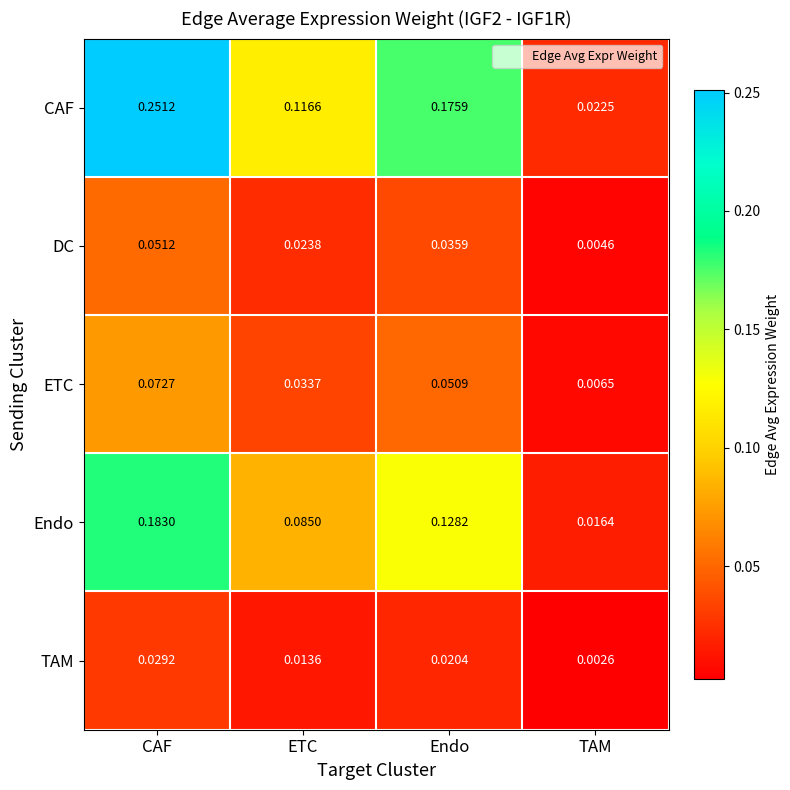

Is the value of DC at Endo greater than the value of TAM at ETC?

Yes